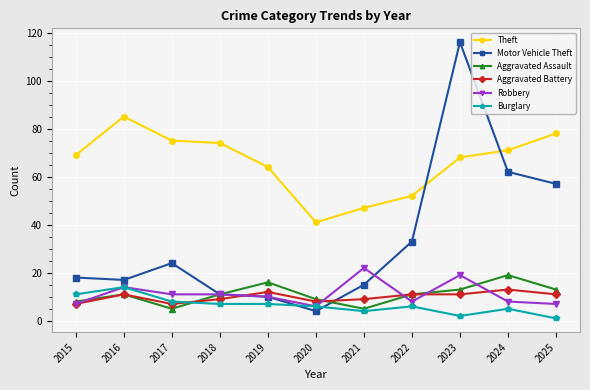

Is it true that Theft equals 74 at 2018?

True